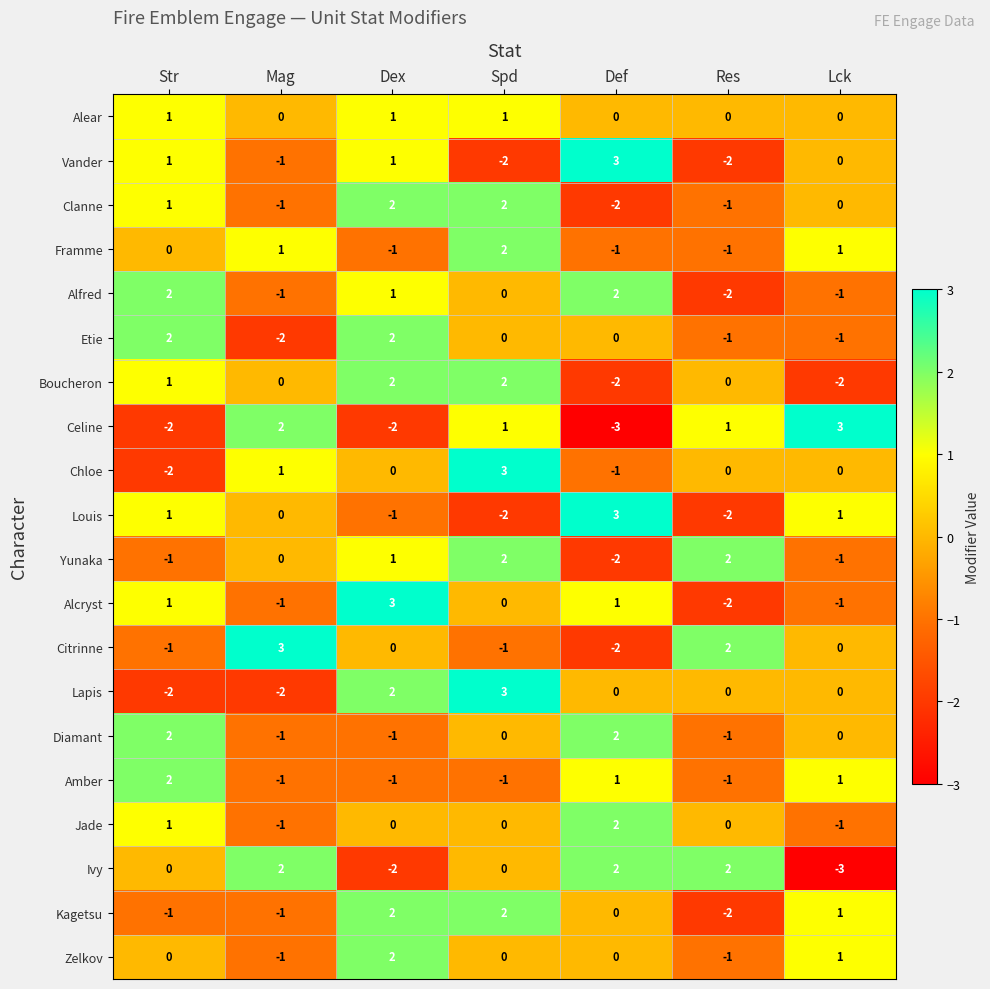

True or false: Clanne has a value of 1 at Str.

True